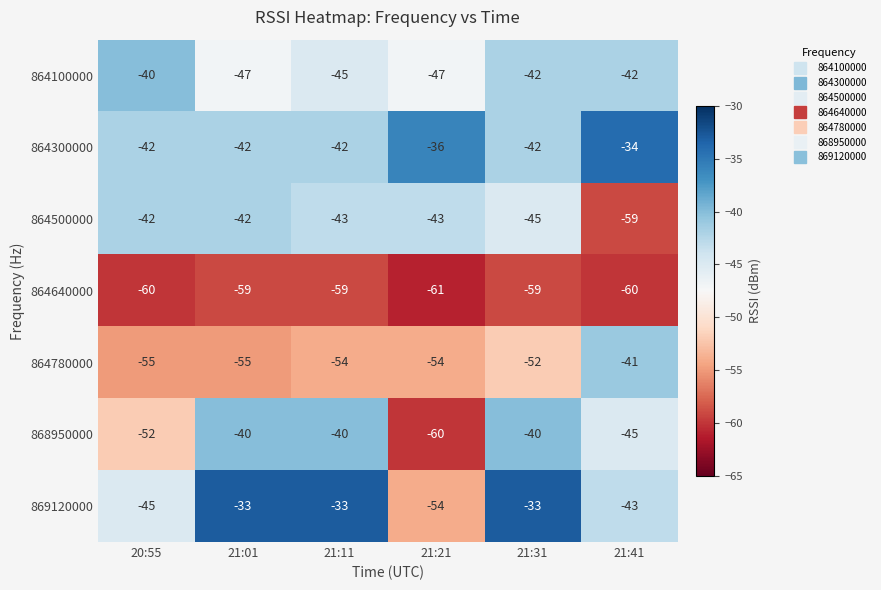

True or false: 864300000 has a value of -34 at 21:41.

True